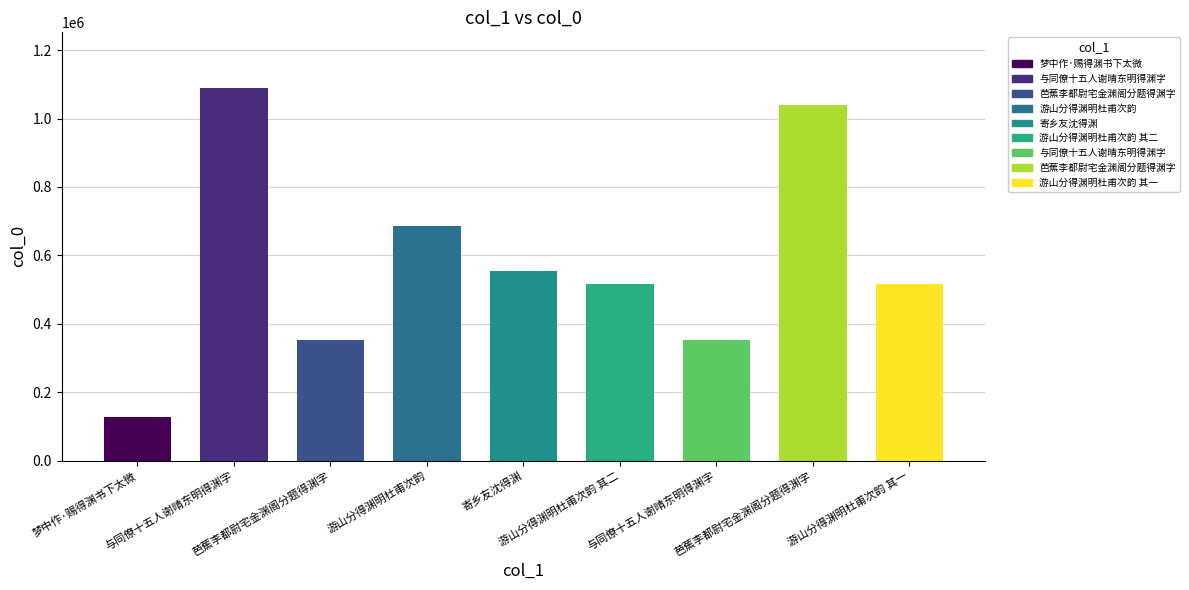

What is the maximum value shown in the chart?

1089013